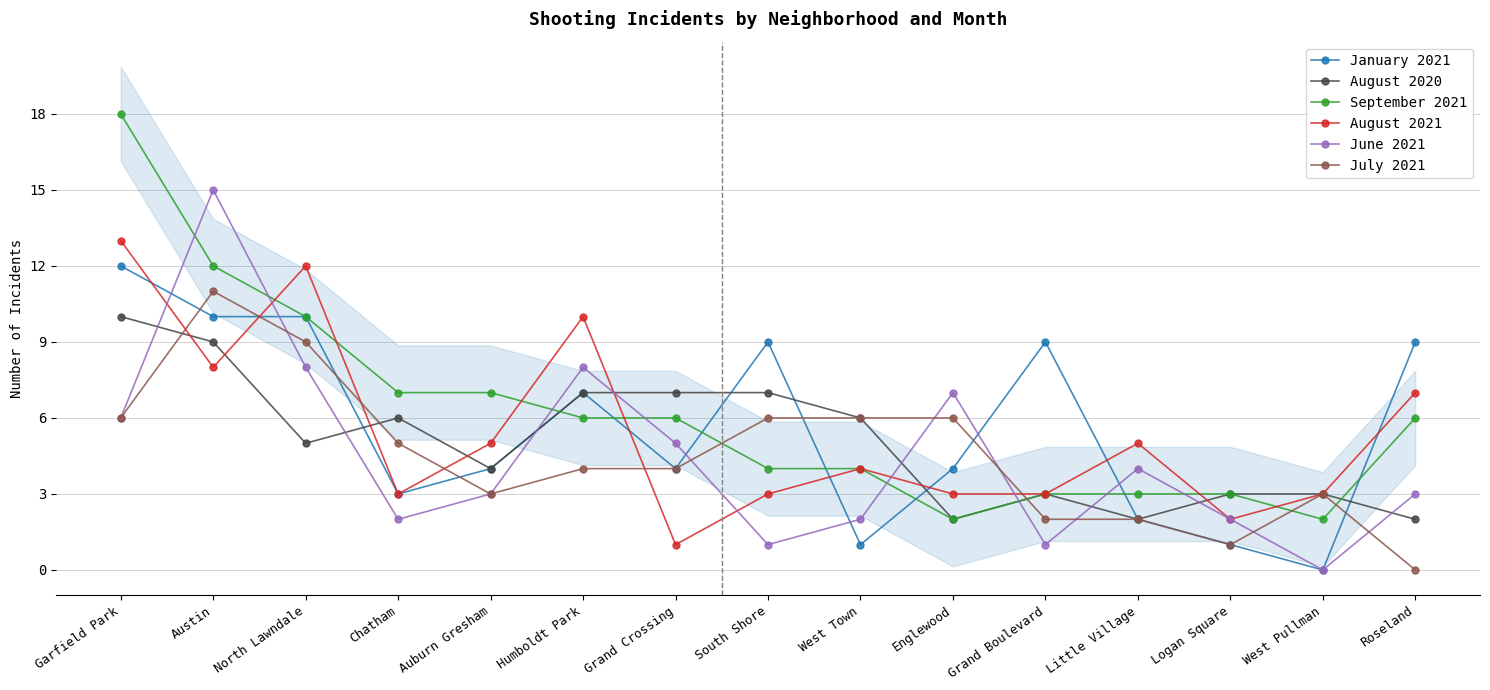

Where is the first local maximum for August 2021?

North Lawndale